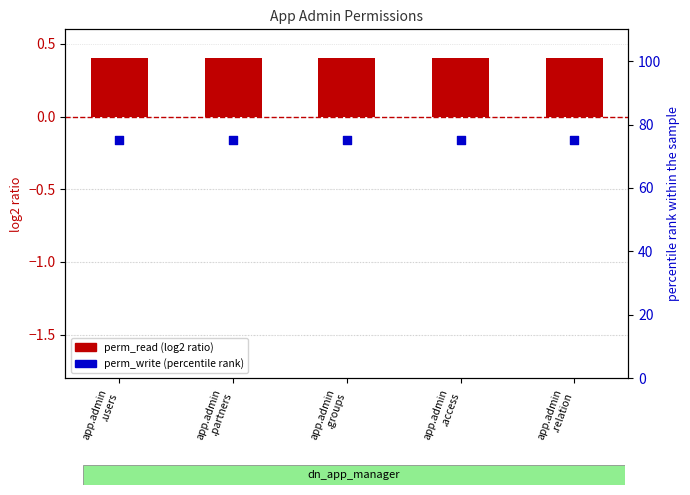

At how many categories does at least one series exceed 72?

5